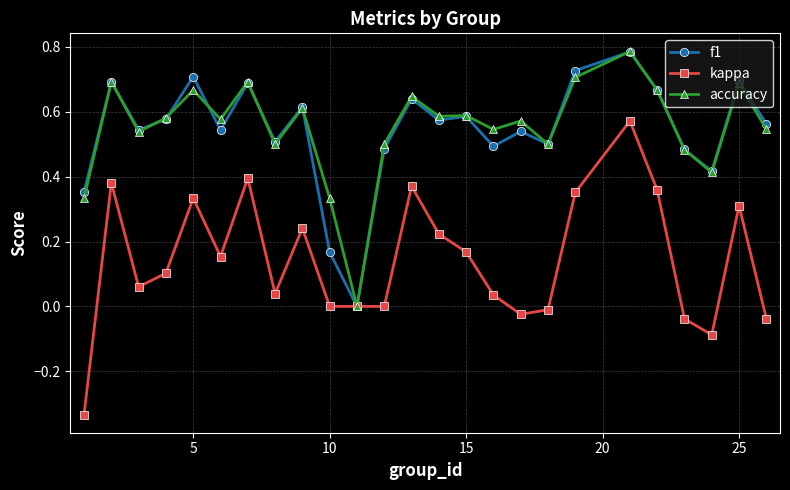

Which series has the widest spread of values?

kappa